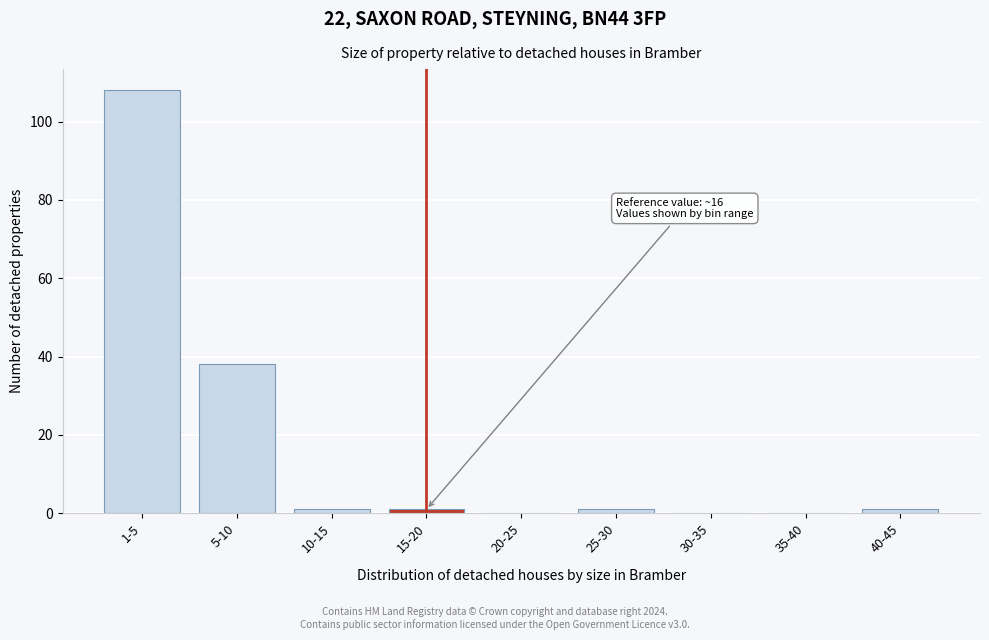

Reading left to right, list all the values displayed in this chart.

1-5=108	5-10=38	10-15=1	15-20=1	20-25=0	25-30=1	30-35=0	35-40=0	40-45=1